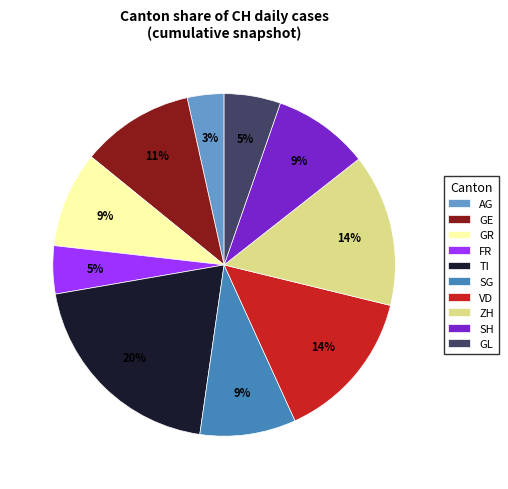

Is the sum of FR and GL greater than half?

No